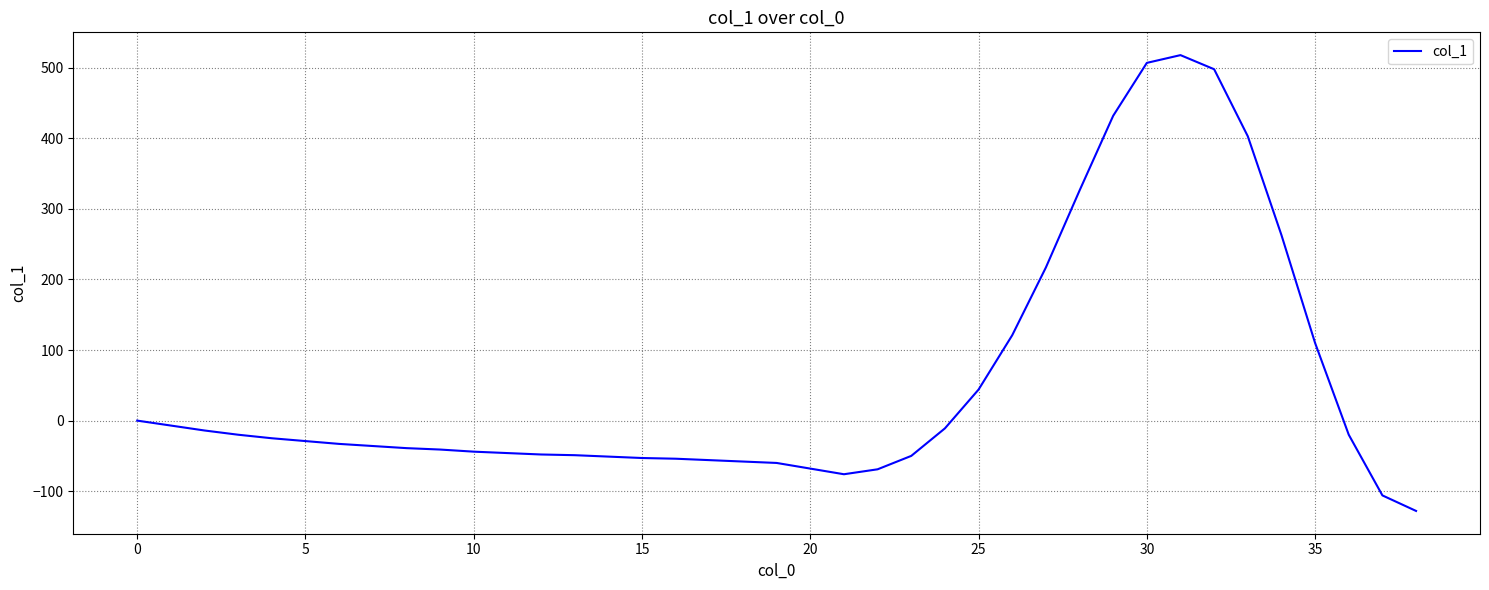

What is the smallest value displayed?

-128